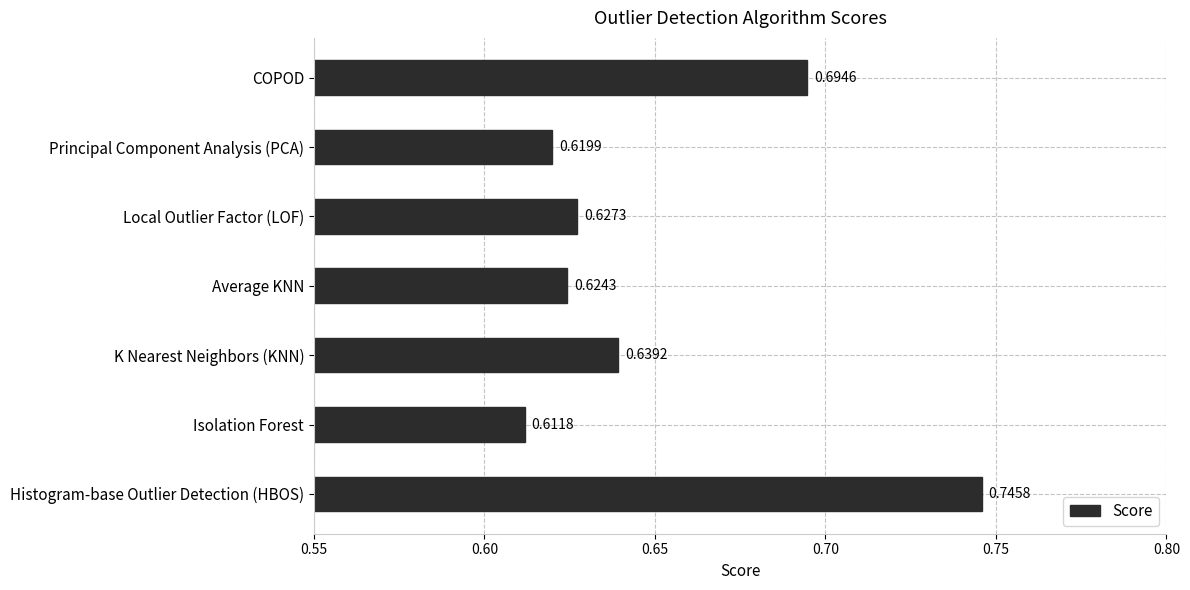

List the labels in order of value, largest first.

Histogram-base Outlier Detection (HBOS), COPOD, K Nearest Neighbors (KNN), Local Outlier Factor (LOF), Average KNN, Principal Component Analysis (PCA), Isolation Forest